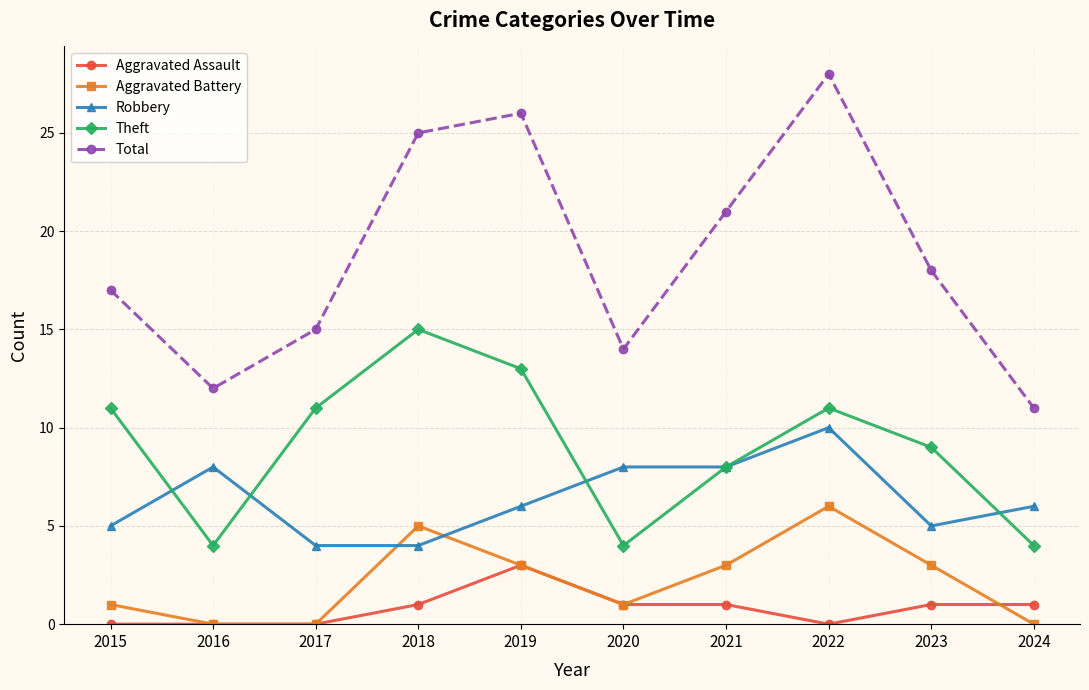

True or false: Theft has a value of 12 at 2023.

False